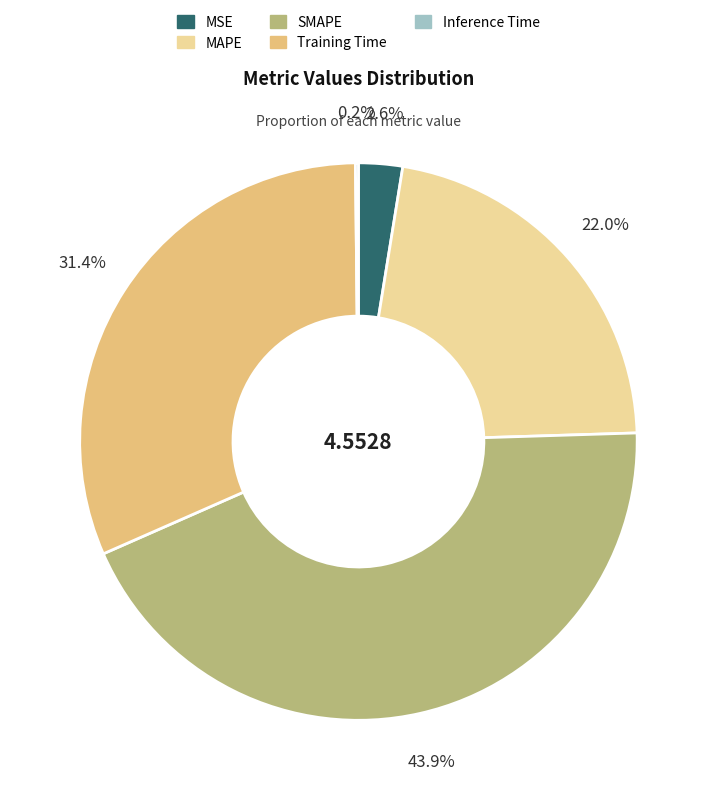

What portion of the pie excludes Training Time?

68.6%